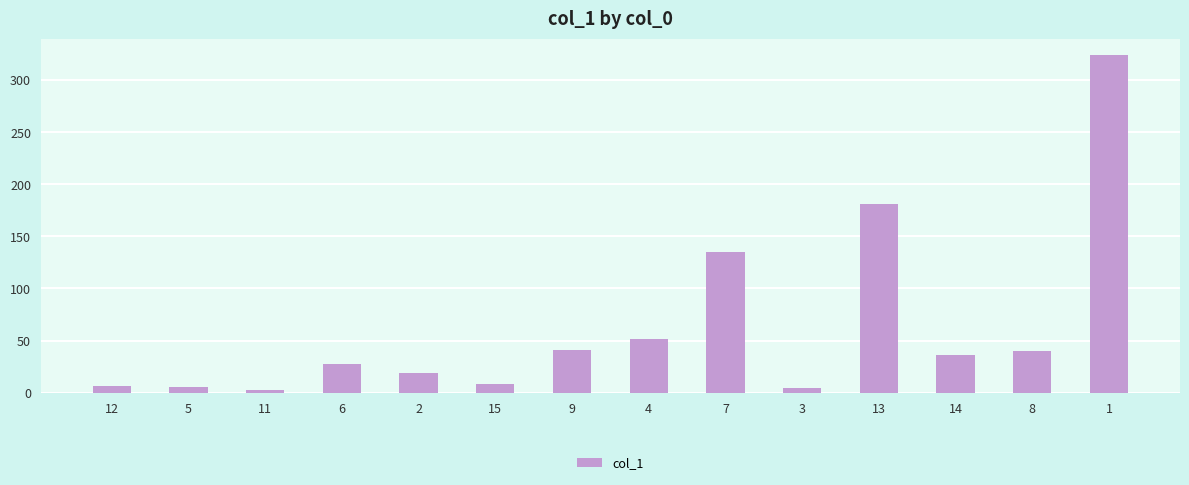

What is the value of the 6th bar from the left?

8.3